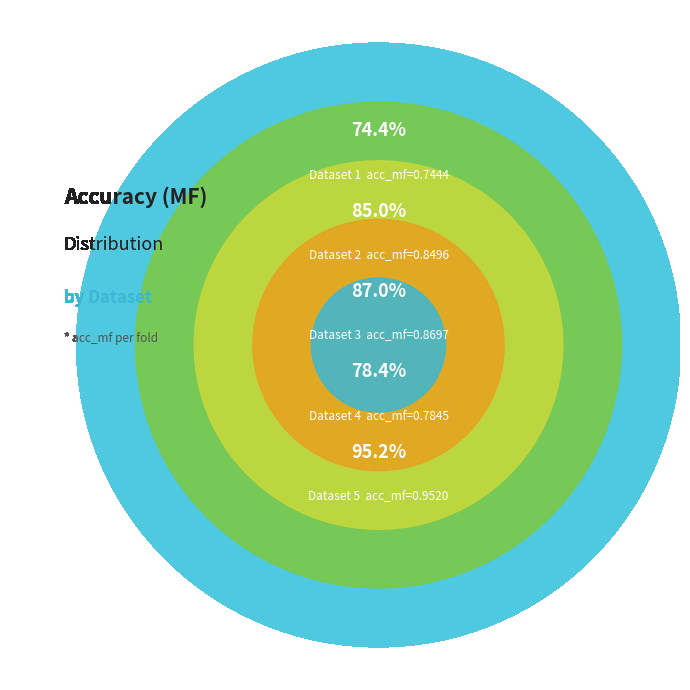

What percentage do 5 and 4 together represent?

41.3%